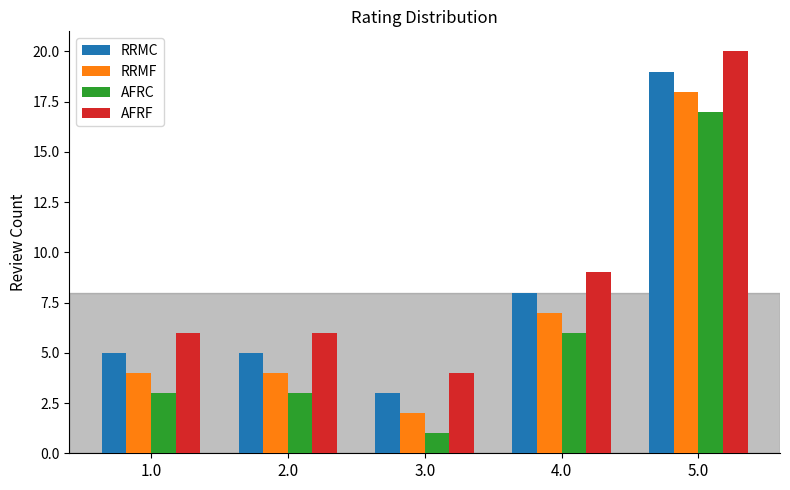

At which label is RRMF closest to 10?

4.0